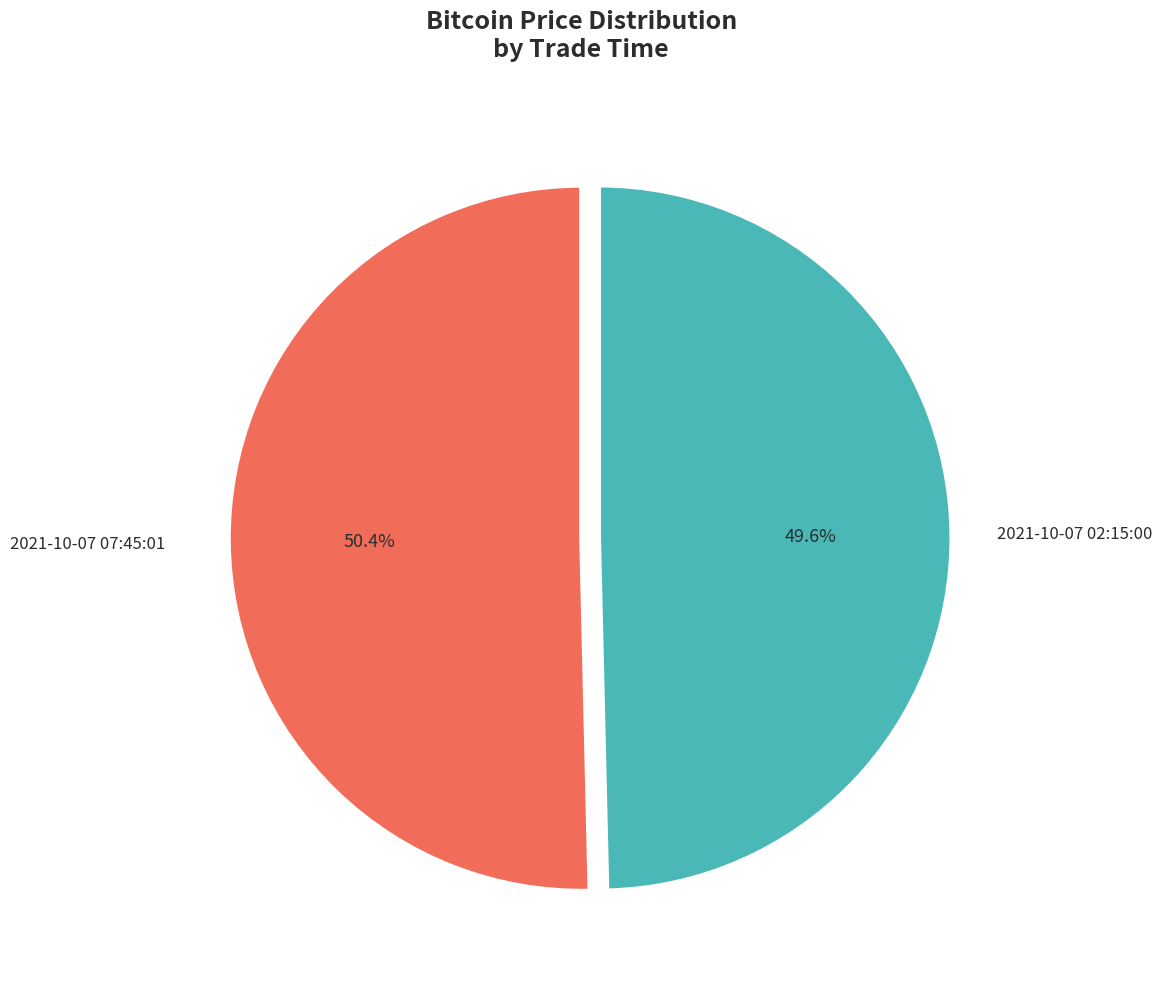

The 2021-10-07 02:15:00 slice represents 50% of the pie. True or false?

True